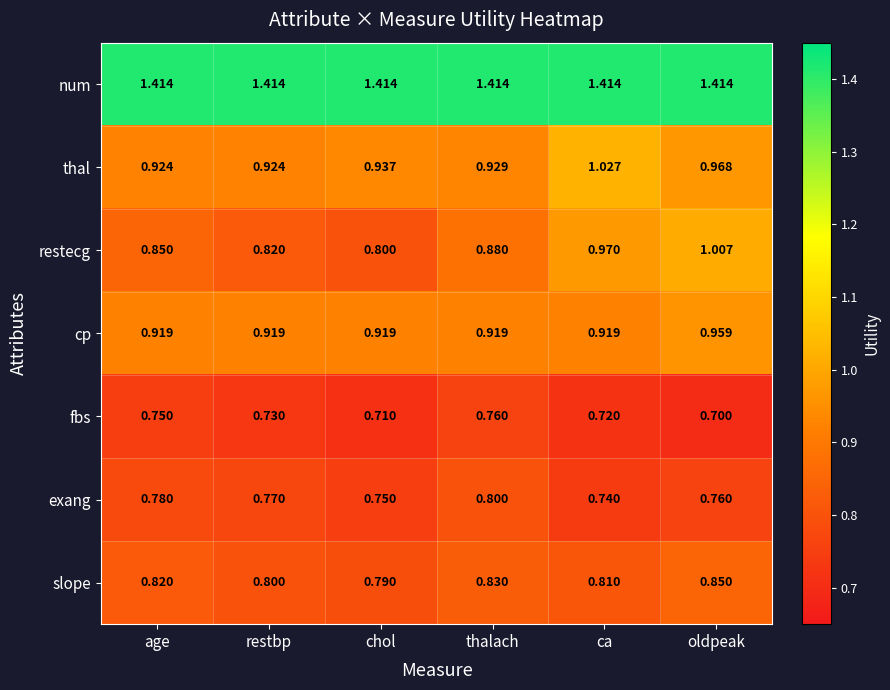

Rank the series by their maximum value, from highest to lowest.

num, thal, restecg, cp, slope, exang, fbs